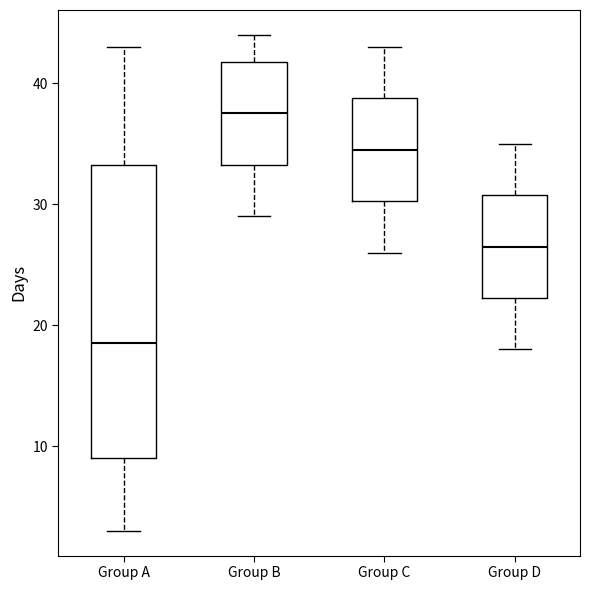

Which box's median line is the highest?

Group B